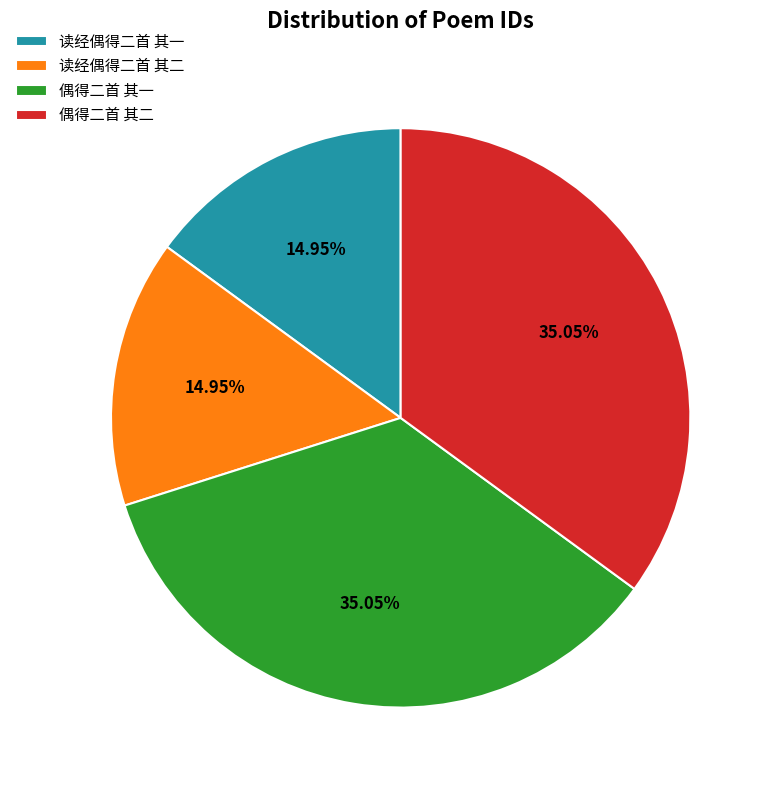

Is there any slice that represents more than half of the pie?

No